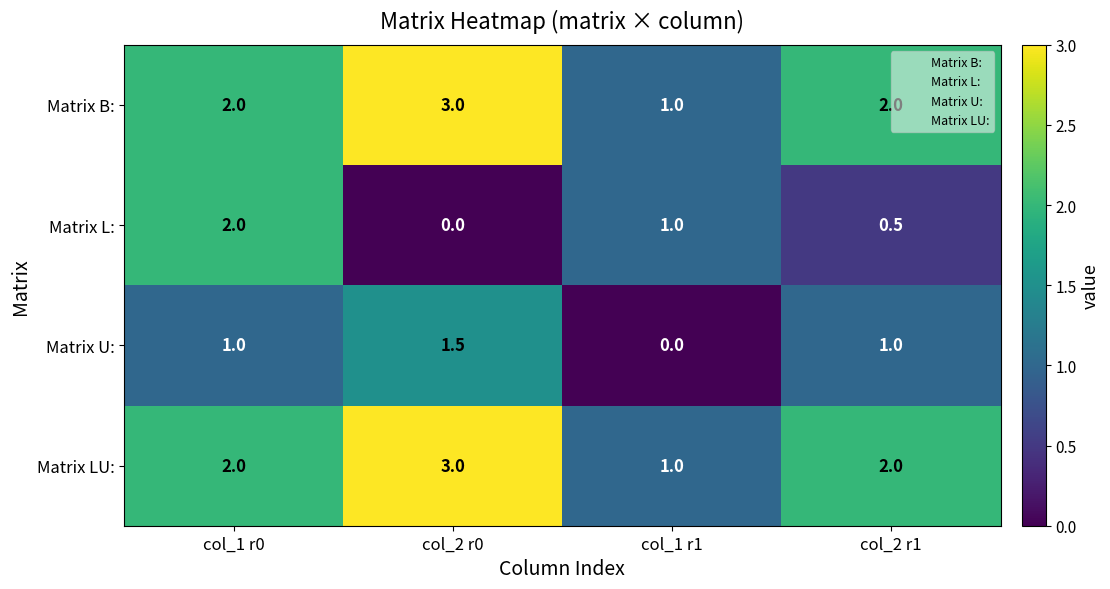

What is the sum of all Matrix B: values?

8.0